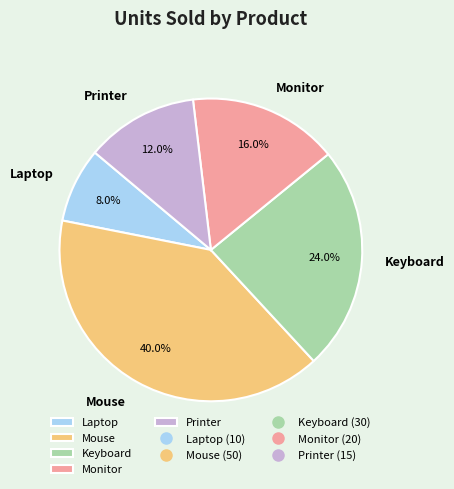

Is it true that Monitor is 28% of the pie?

False